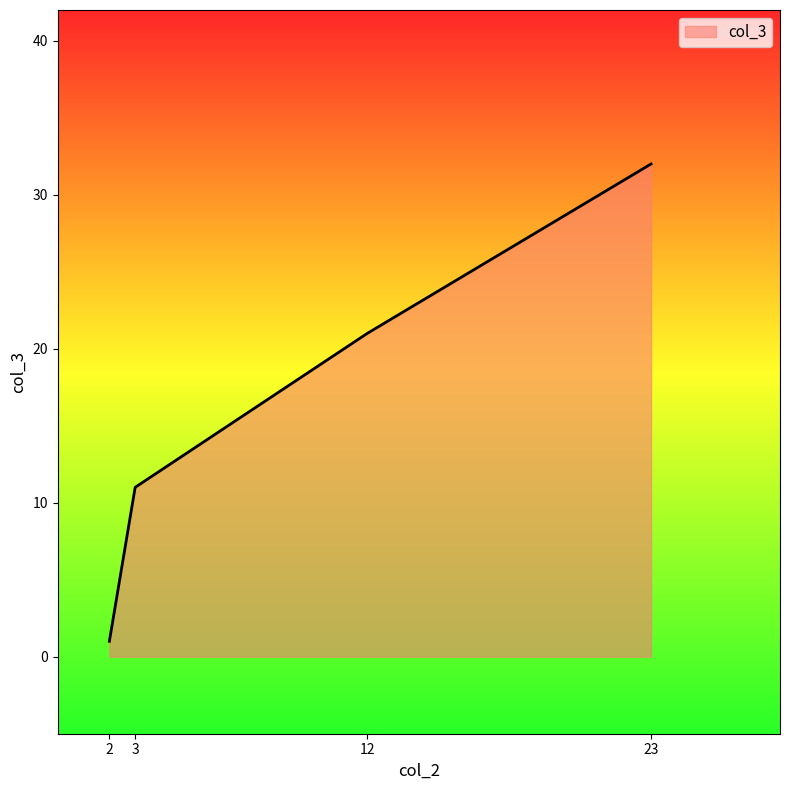

How many values are between 11 and 32?

3